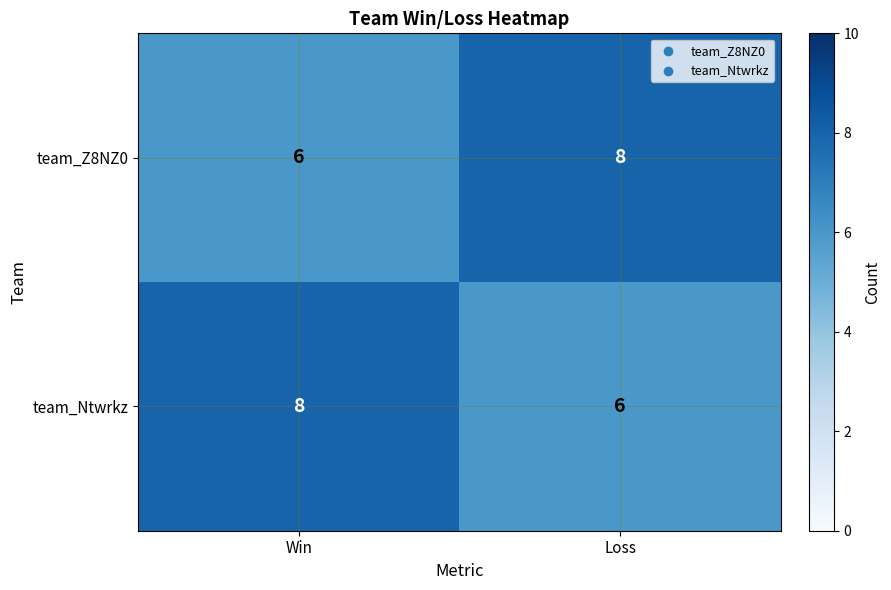

How many data points does each series have?

2